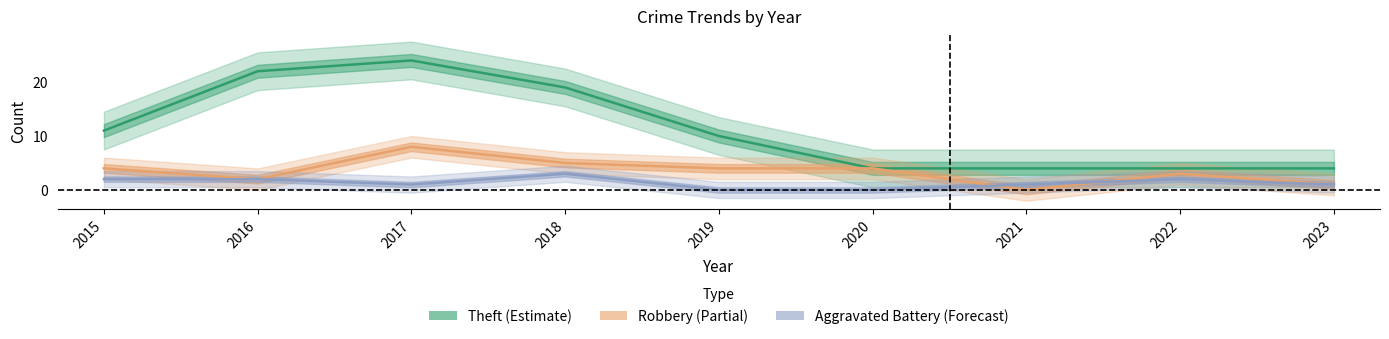

Rank the series by their maximum value, from highest to lowest.

Theft, Robbery, Aggravated Battery